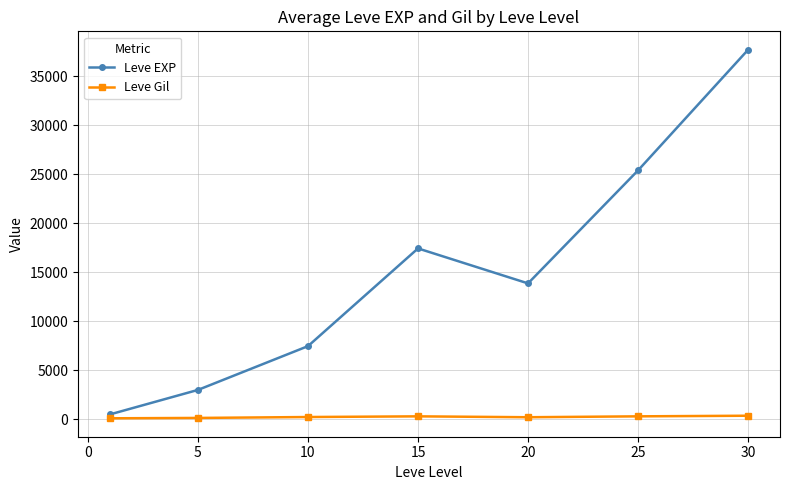

What is the highest value of the Leve EXP series?

37715.0